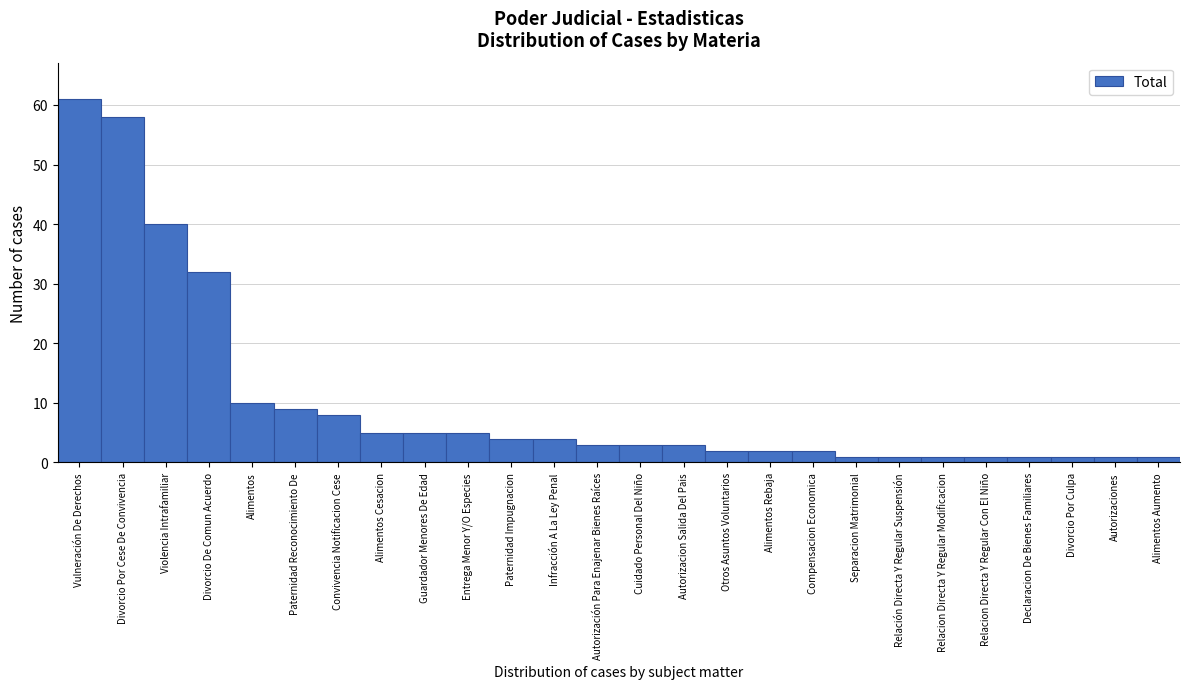

Reading left to right, extract all data points from this chart.

Vulneración De Derechos=61	Divorcio Por Cese De Convivencia=58	Violencia Intrafamiliar=40	Divorcio De Comun Acuerdo=32	Alimentos=10	Paternidad Reconocimiento De=9	Convivencia Notificacion Cese=8	Alimentos Cesacion=5	Guardador Menores De Edad=5	Entrega Menor Y/O Especies=5	Paternidad Impugnacion=4	Infracción A La Ley Penal=4	Autorización Para Enajenar Bienes Raíces=3	Cuidado Personal Del Niño=3	Autorizacion Salida Del Pais=3	Otros Asuntos Voluntarios=2	Alimentos Rebaja=2	Compensacion Economica=2	Separacion Matrimonial=1	Relación Directa Y Regular Suspensión=1	Relacion Directa Y Regular Modificacion=1	Relacion Directa Y Regular Con El Niño=1	Declaracion De Bienes Familiares=1	Divorcio Por Culpa=1	Autorizaciones=1	Alimentos Aumento=1